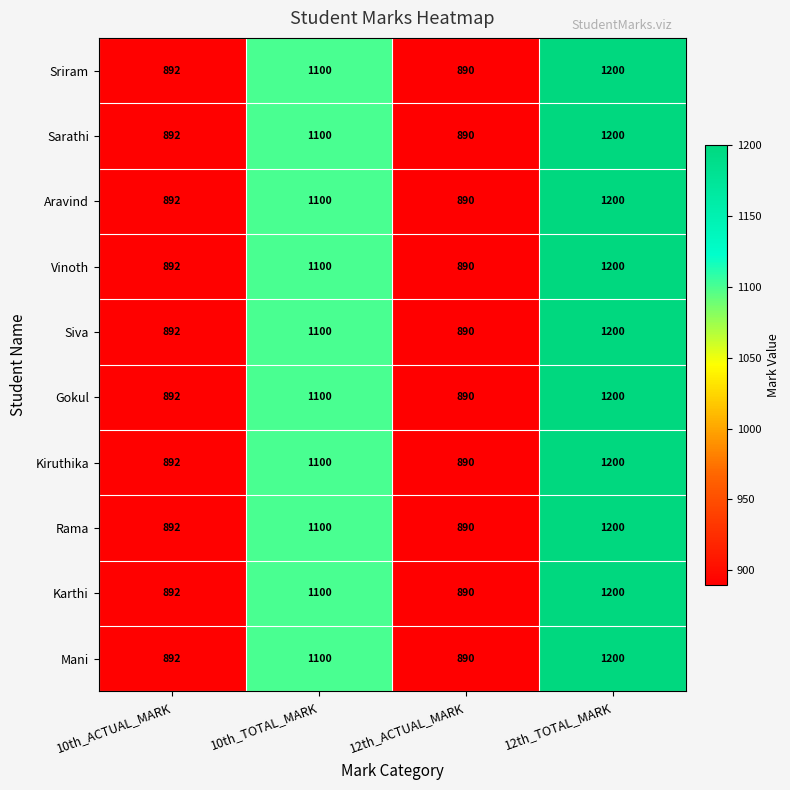

List the labels in order of Sriram value, largest first.

12th_TOTAL_MARK, 10th_TOTAL_MARK, 10th_ACTUAL_MARK, 12th_ACTUAL_MARK